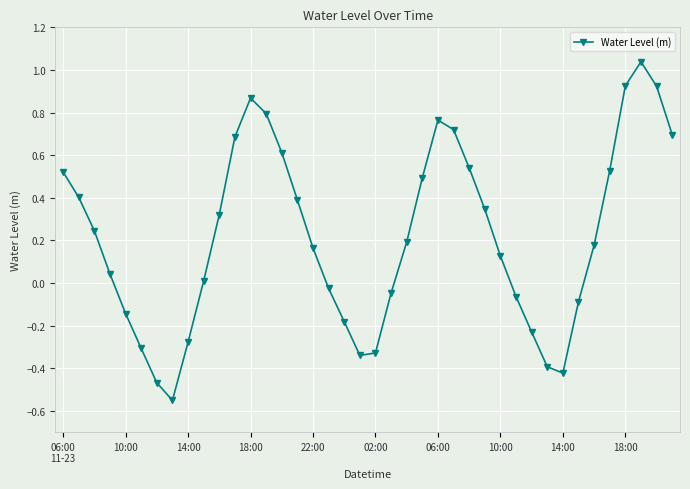

What is the sum of all values?

8.7